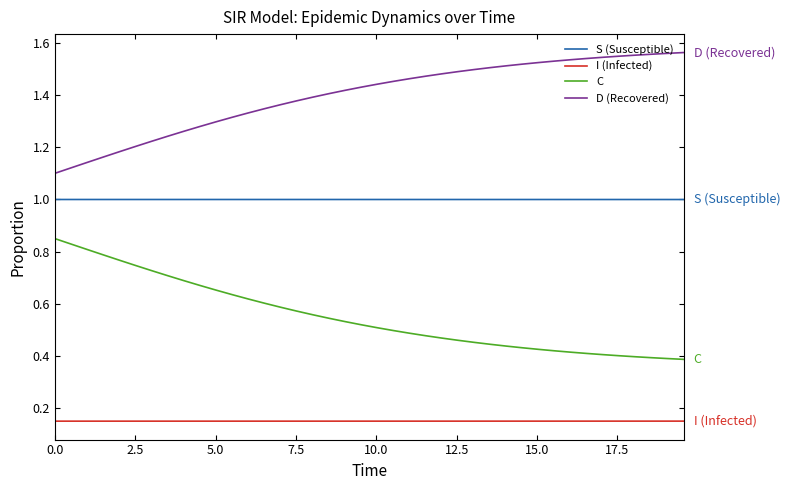

List the series in order of their peak value, lowest first.

I (Infected), C, S (Susceptible), D (Recovered)